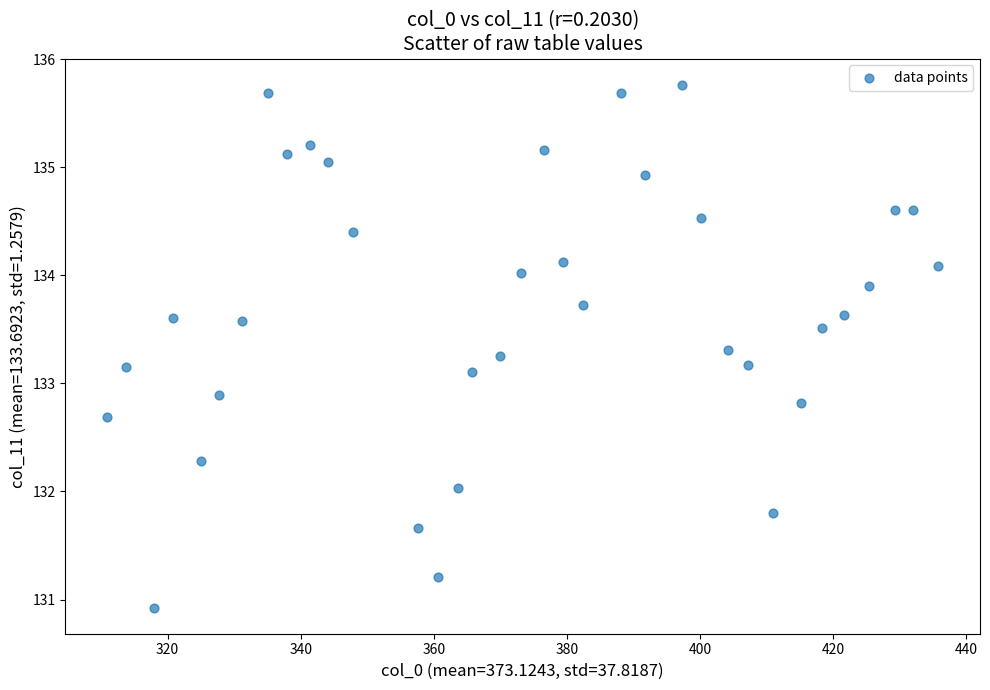

What is the range of Y values (max minus min)?

4.8